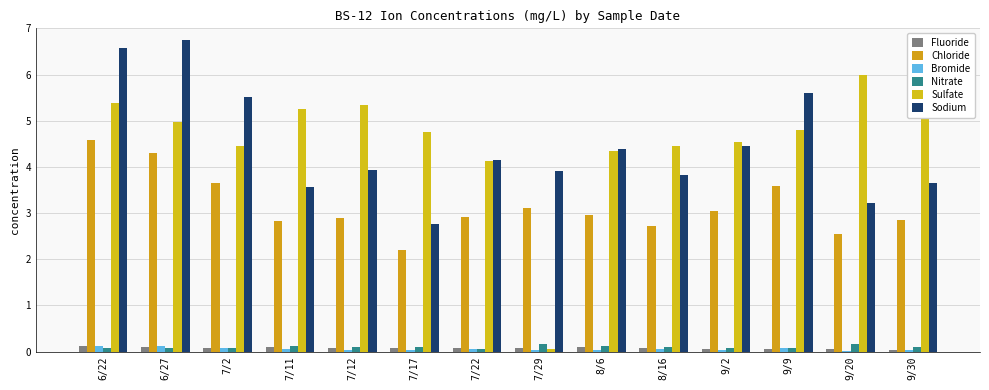

List the labels in order of Sodium value, largest first.

6/27, 6/22, 9/9, 7/2, 9/2, 8/6, 7/22, 7/12, 7/29, 8/16, 9/30, 7/11, 9/20, 7/17